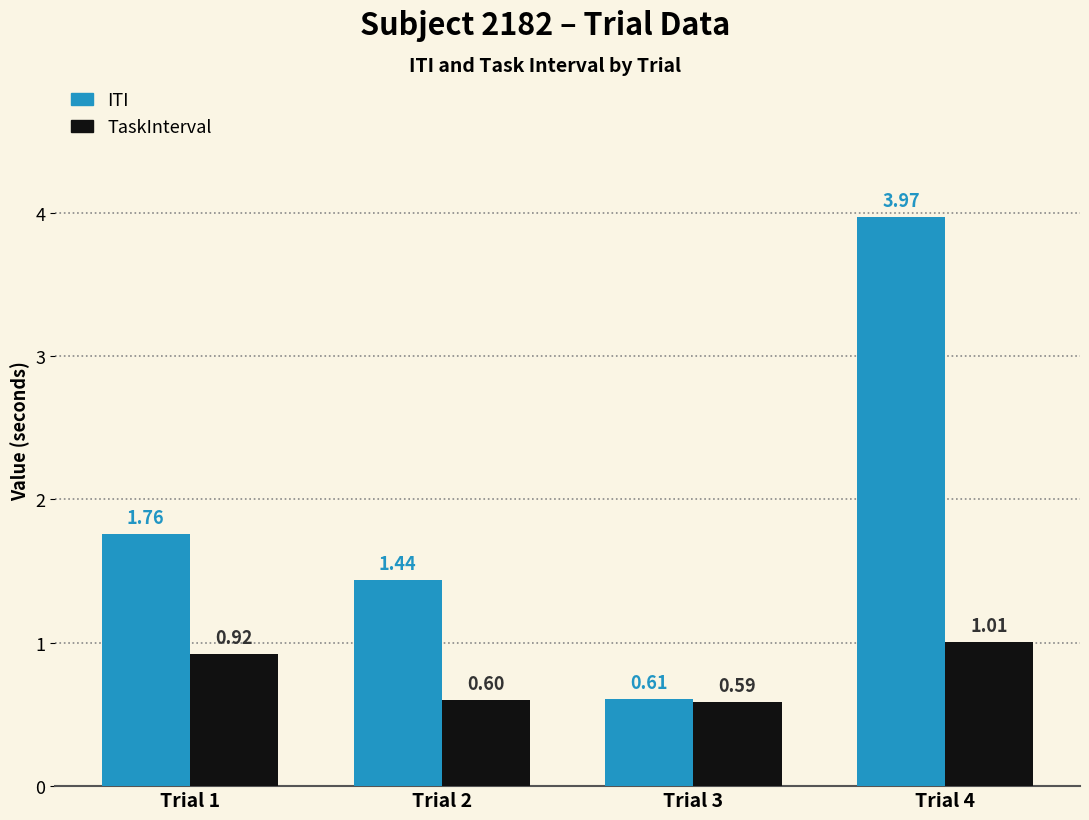

How many groups of bars are there?

4